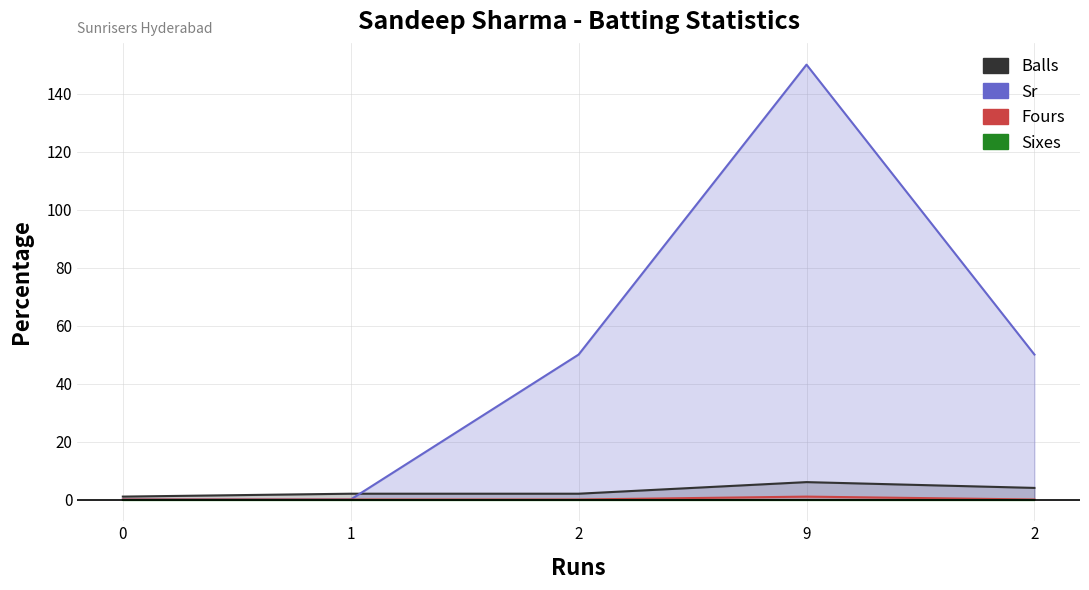

True or false: Fours has more than 0 points higher than both neighbors.

True